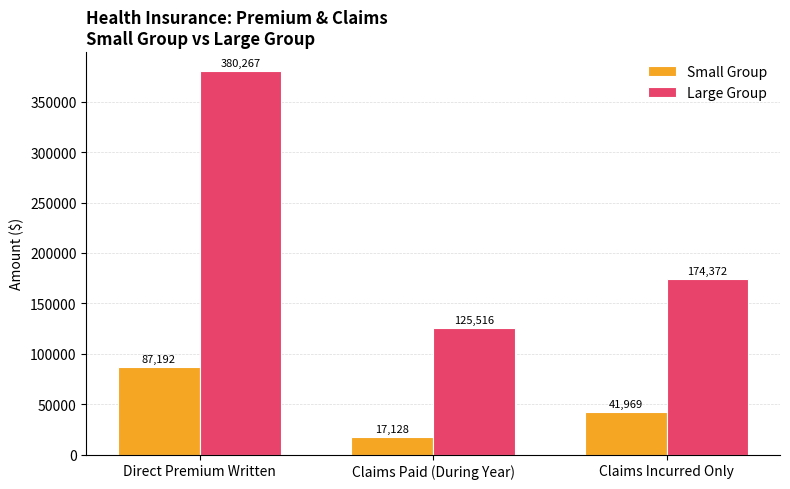

What is the minimum value shown in the chart?

17128.0